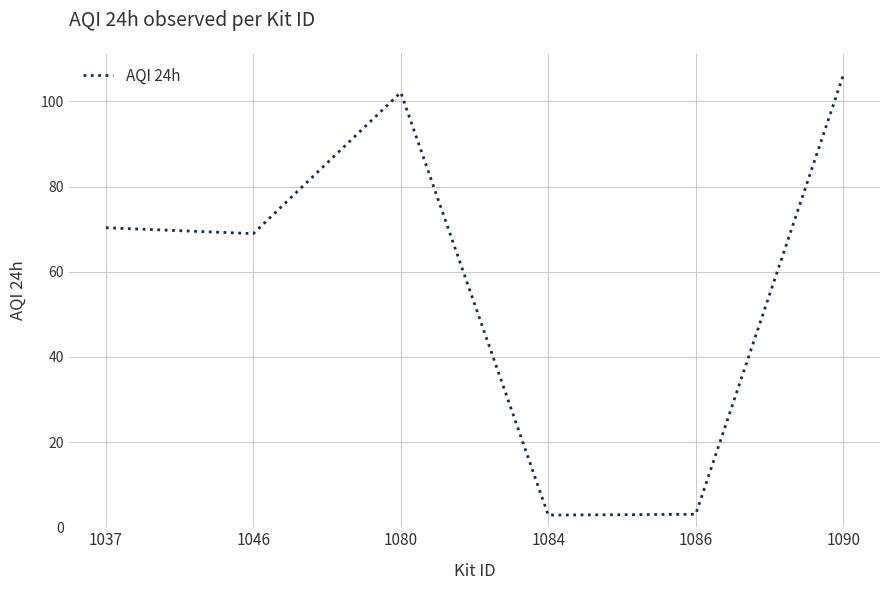

How many values are below 70?

3